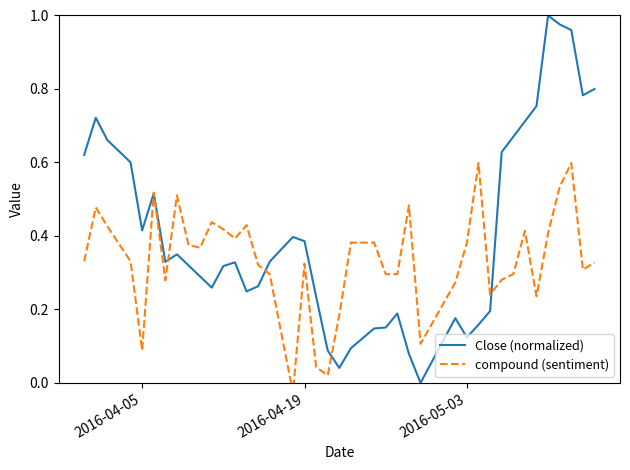

Does the chart display data point markers on the line(s)?

No